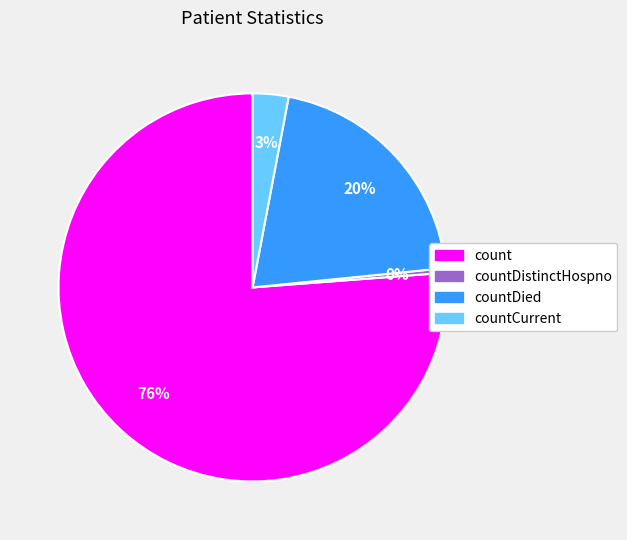

True or false: countDistinctHospno accounts for 0% of the total.

True